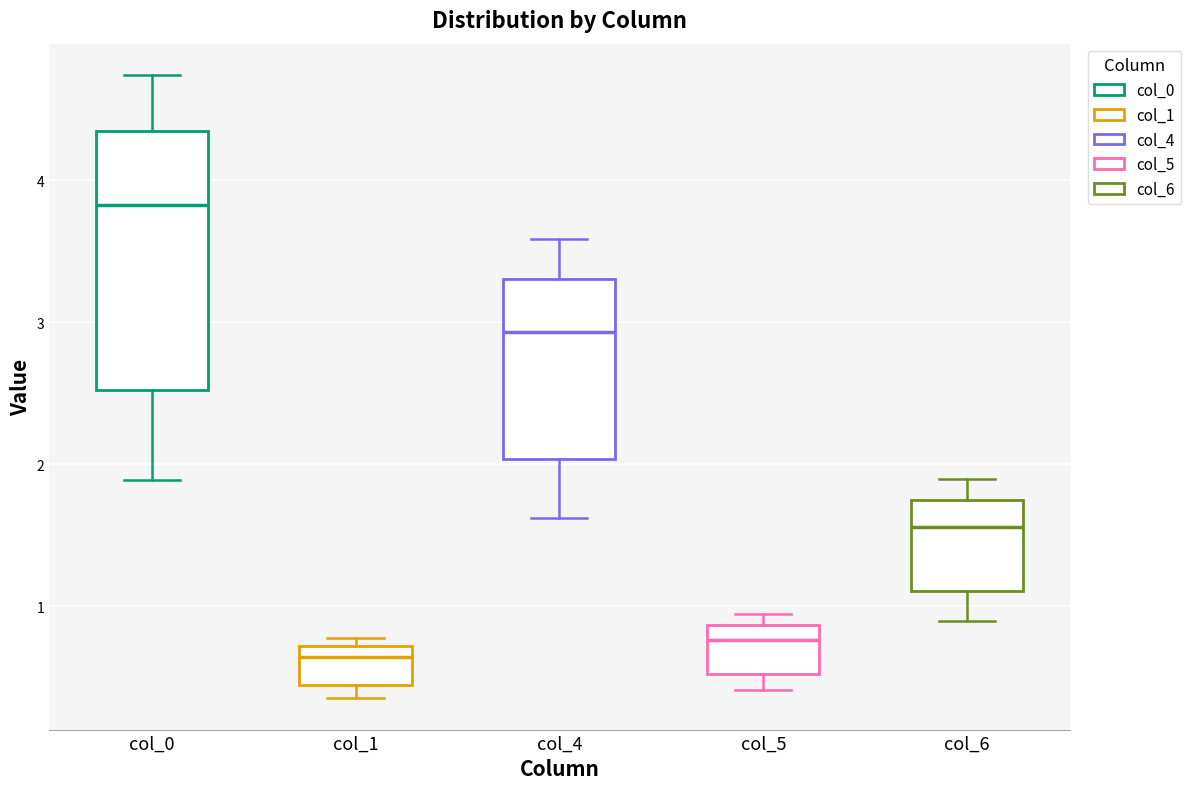

Where is the lower edge of the box for col_6 on the y-axis? The values are not printed on the chart, so give them approximately, as read against the axis.

1.1